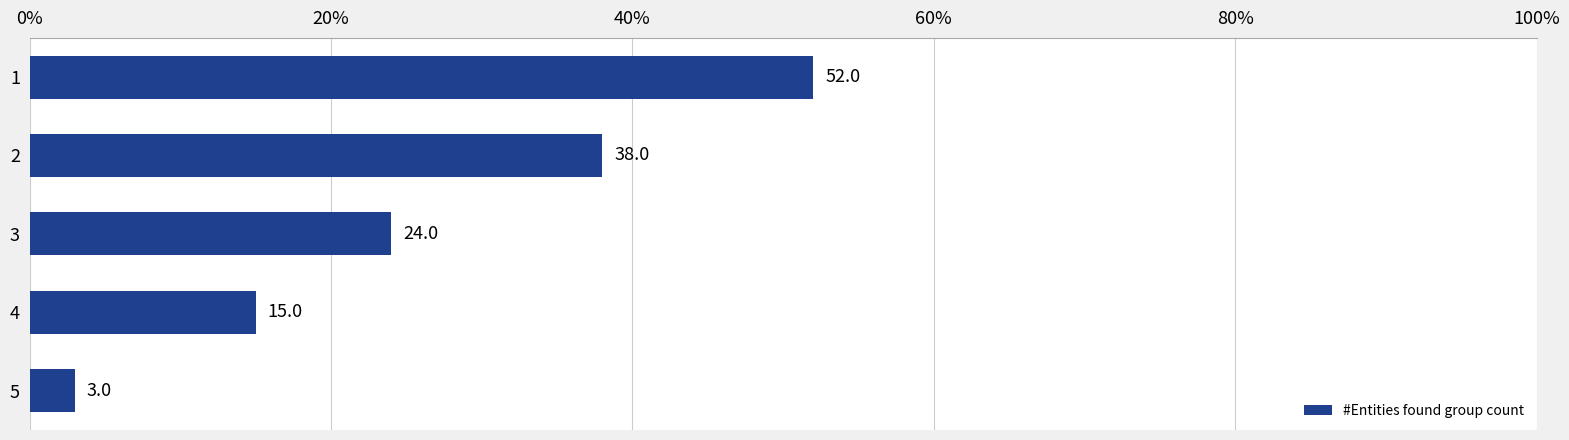

How many distinct data groups are displayed?

1